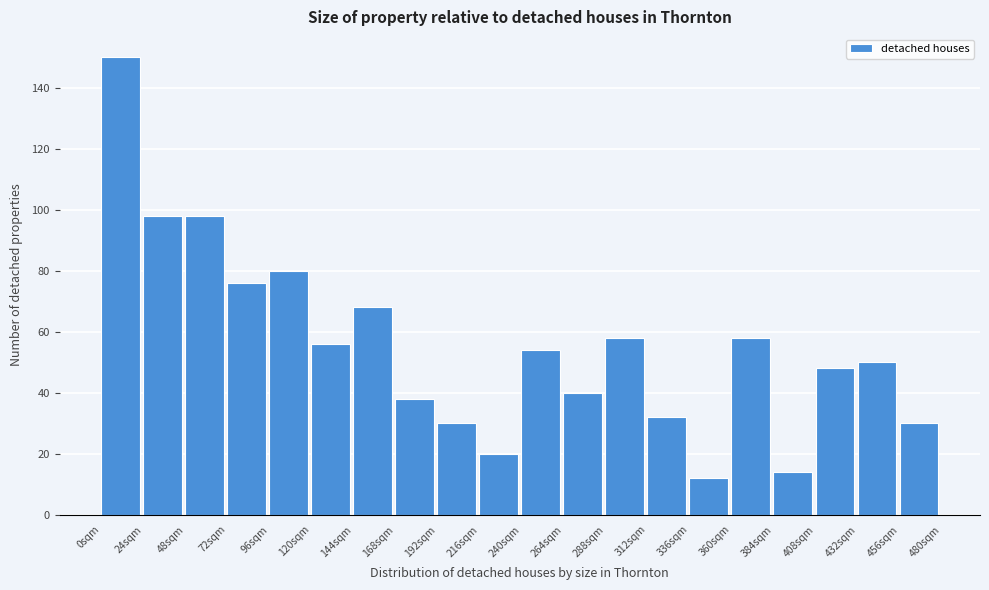

Reading left to right, transcribe all the data shown in this chart.

0sqm=150	24sqm=98	48sqm=98	72sqm=76	96sqm=80	120sqm=56	144sqm=68	168sqm=38	192sqm=30	216sqm=20	240sqm=54	264sqm=40	288sqm=58	312sqm=32	336sqm=12	360sqm=58	384sqm=14	408sqm=48	432sqm=50	456sqm=30